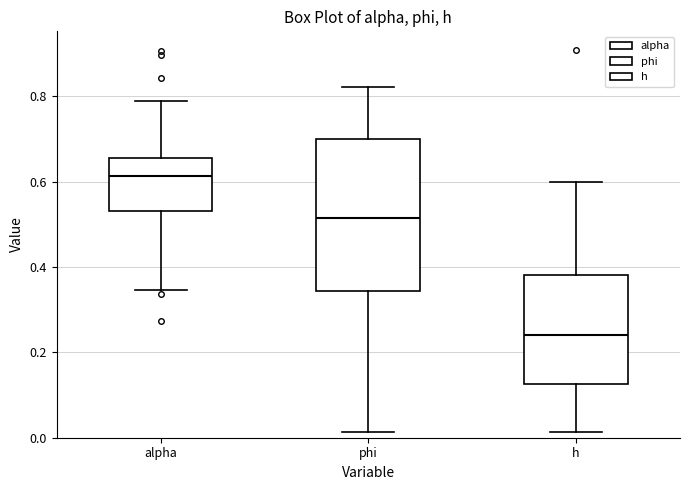

Reading left to right, transcribe this box plot: for each box, give where its median line is, the range the box spans, and where its two whiskers end, as read against the y-axis. The values are not printed on the chart, so give them approximately, as read against the axis.

alpha: median 0.62, box 0.54 to 0.66, whiskers 0.34 to 0.78
phi: median 0.52, box 0.34 to 0.70, whiskers 0.02 to 0.82
h: median 0.24, box 0.12 to 0.38, whiskers 0.02 to 0.60